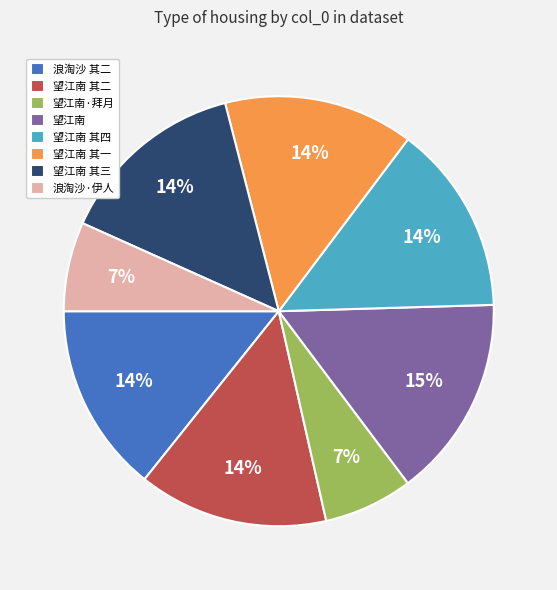

What is the ratio of the value at 浪淘沙·伊人 to the value at 望江南 其一?

0.5